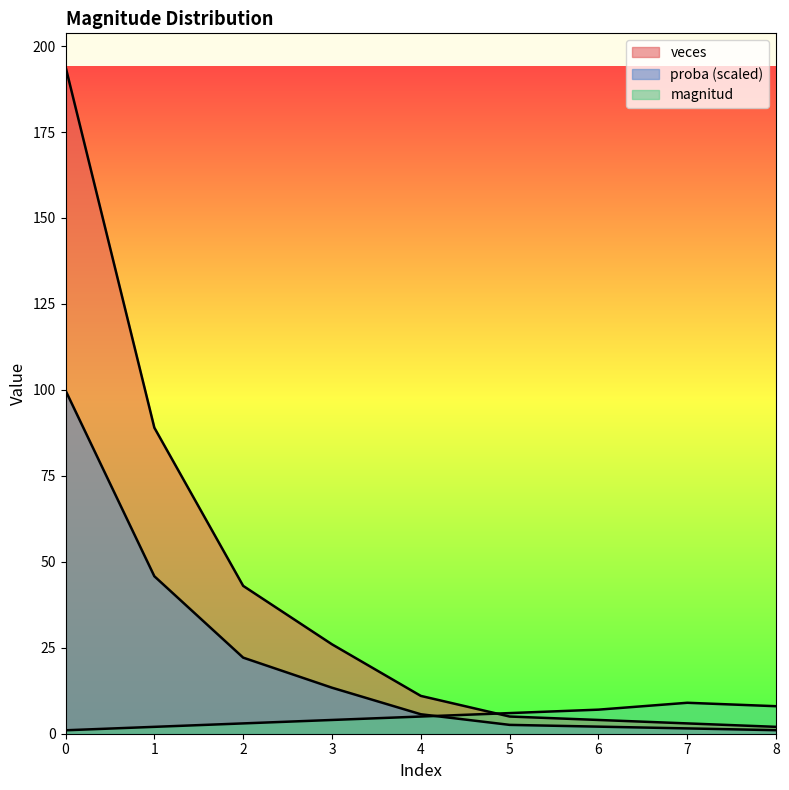

What is the difference between the proba values at 4 and 0?

183.0